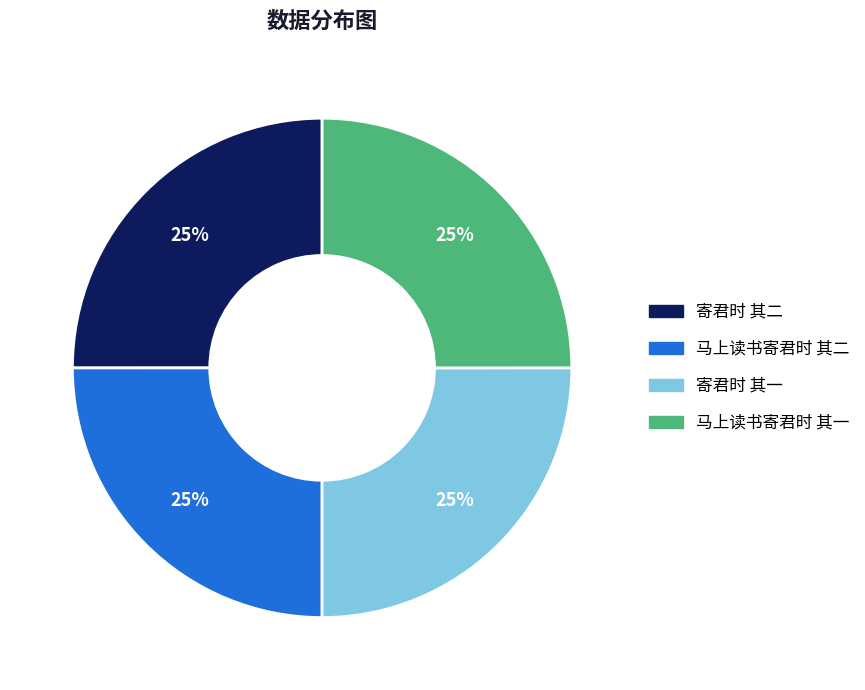

How many slices are in this pie chart?

4